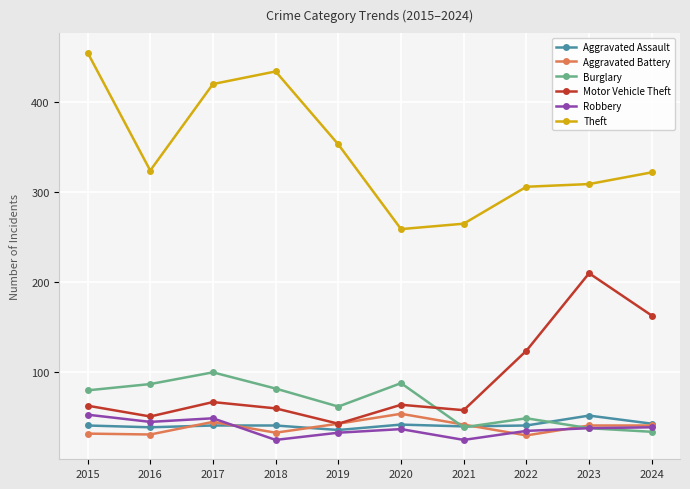

What is the average value of the Aggravated Battery series?

39